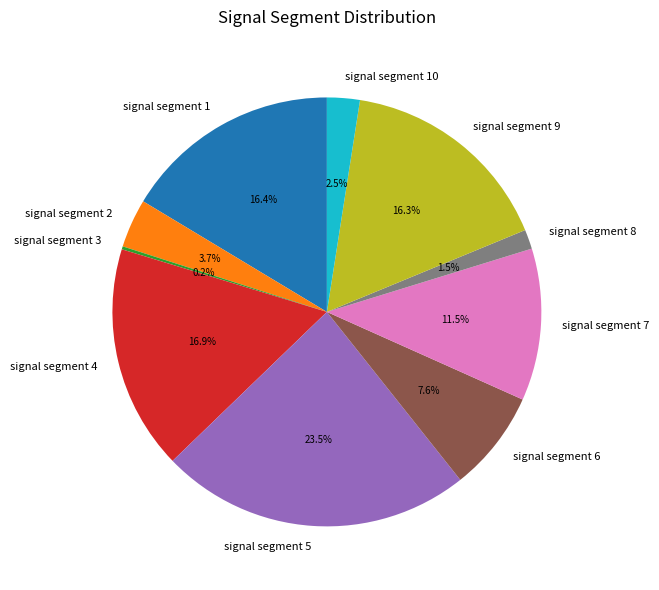

Do signal segment 6 and signal segment 4 together represent more than half of the pie?

No